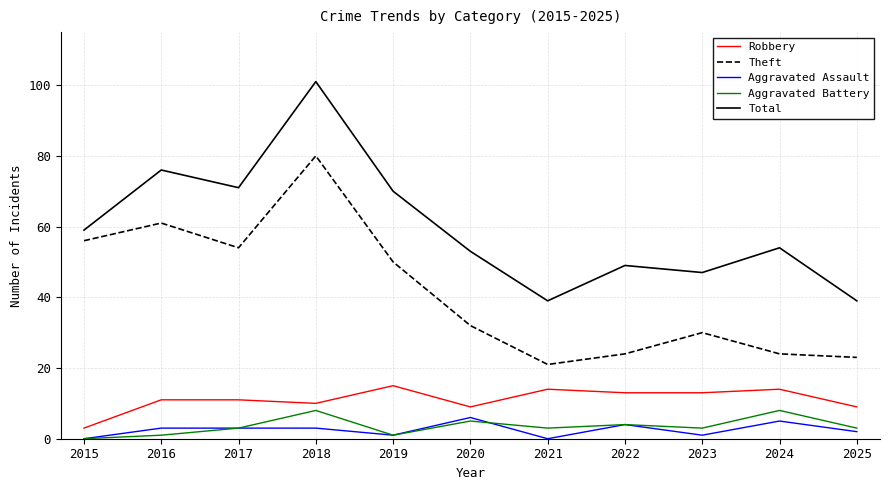

Which label corresponds to the largest value in the chart?

2018